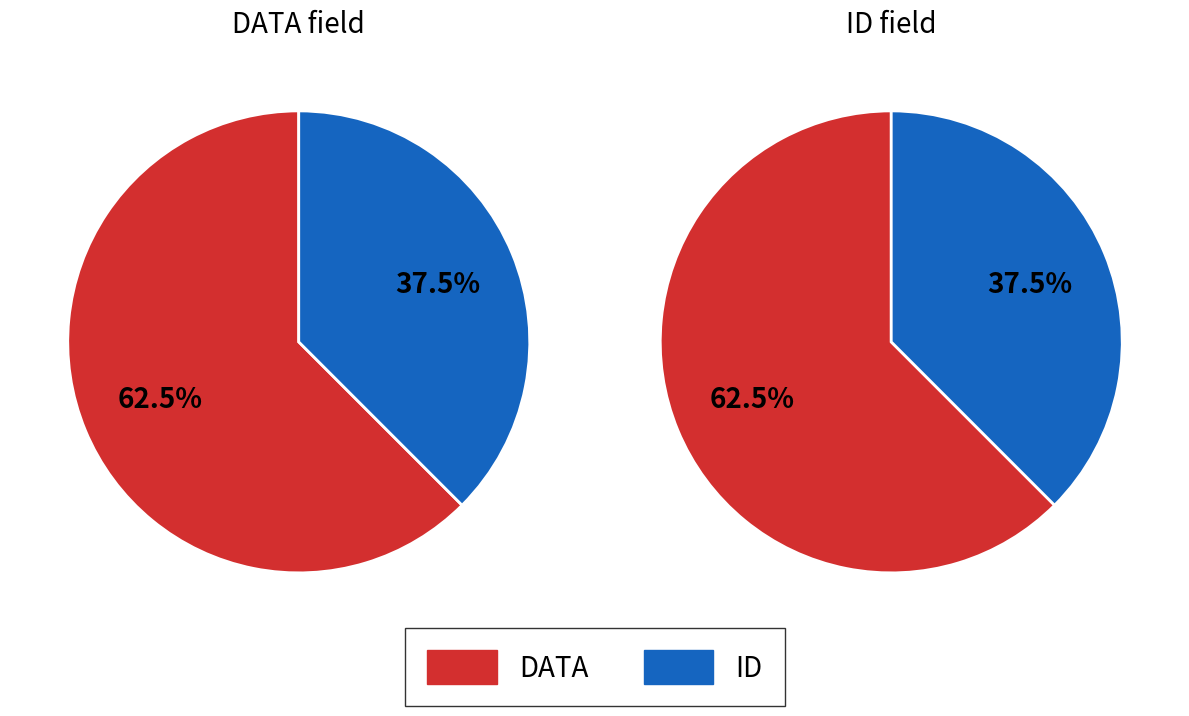

What is the largest slice in the pie chart?

DATA